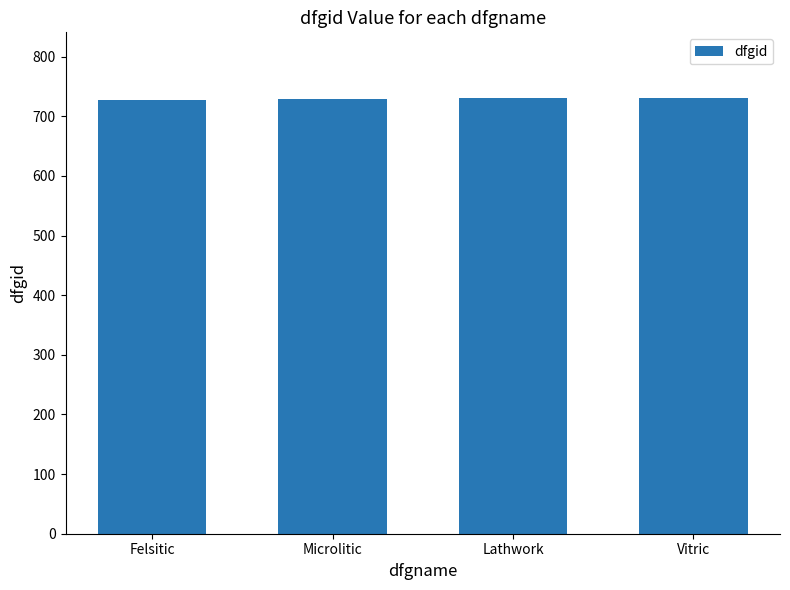

What is the sum of all values?

2918